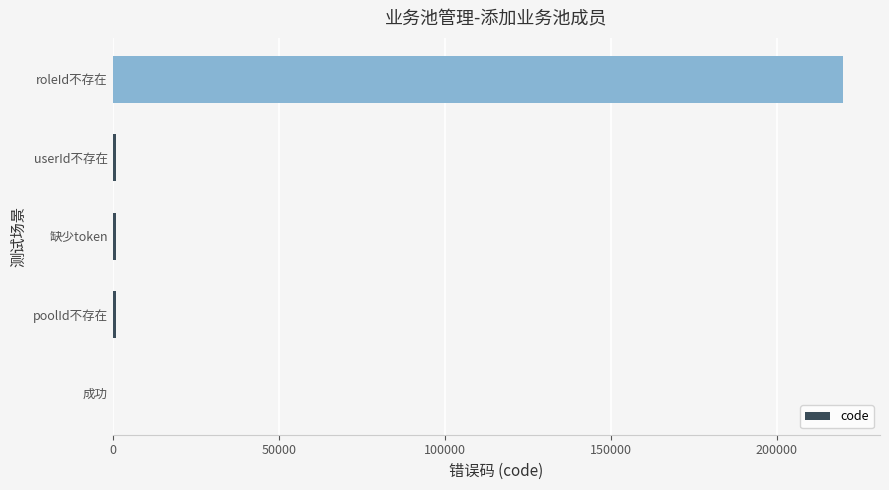

The chart shows a value of -116212 at 成功. True or false?

False